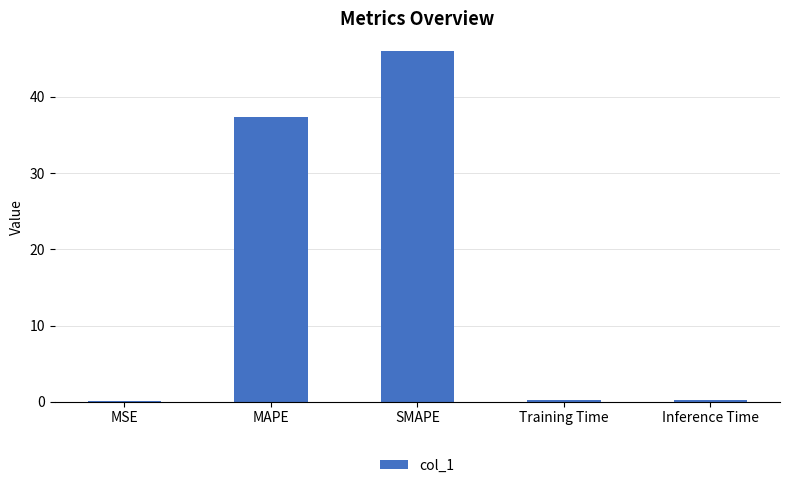

What is the greatest value displayed?

46.0